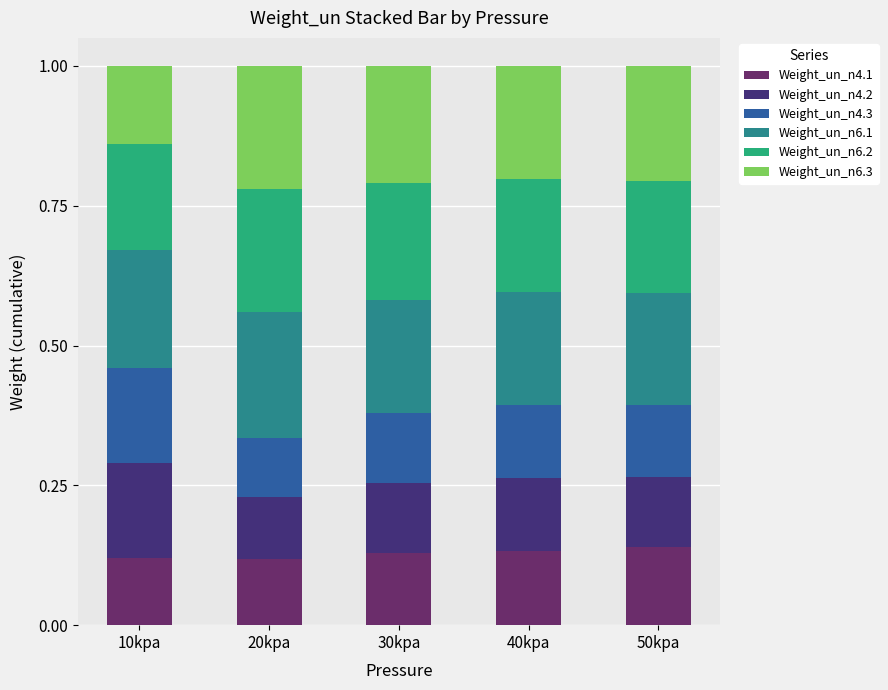

What is the total value across all series at 50kpa?

1.0